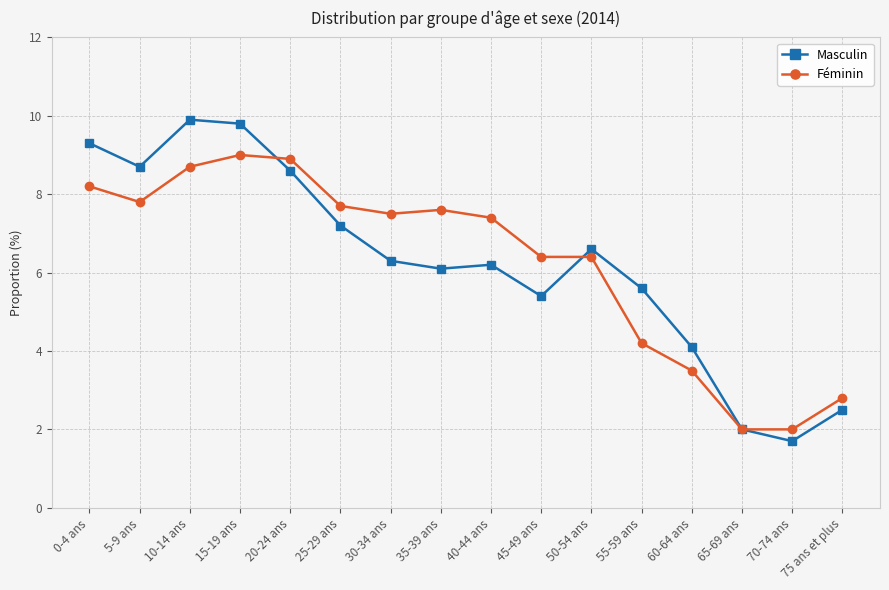

How many interior local valleys does the Masculin series have?

4